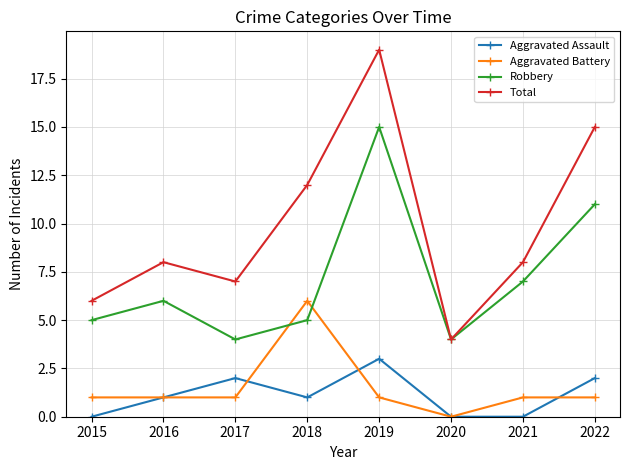

Rank the series at 2019 from highest to lowest value.

Total, Robbery, Aggravated Assault, Aggravated Battery